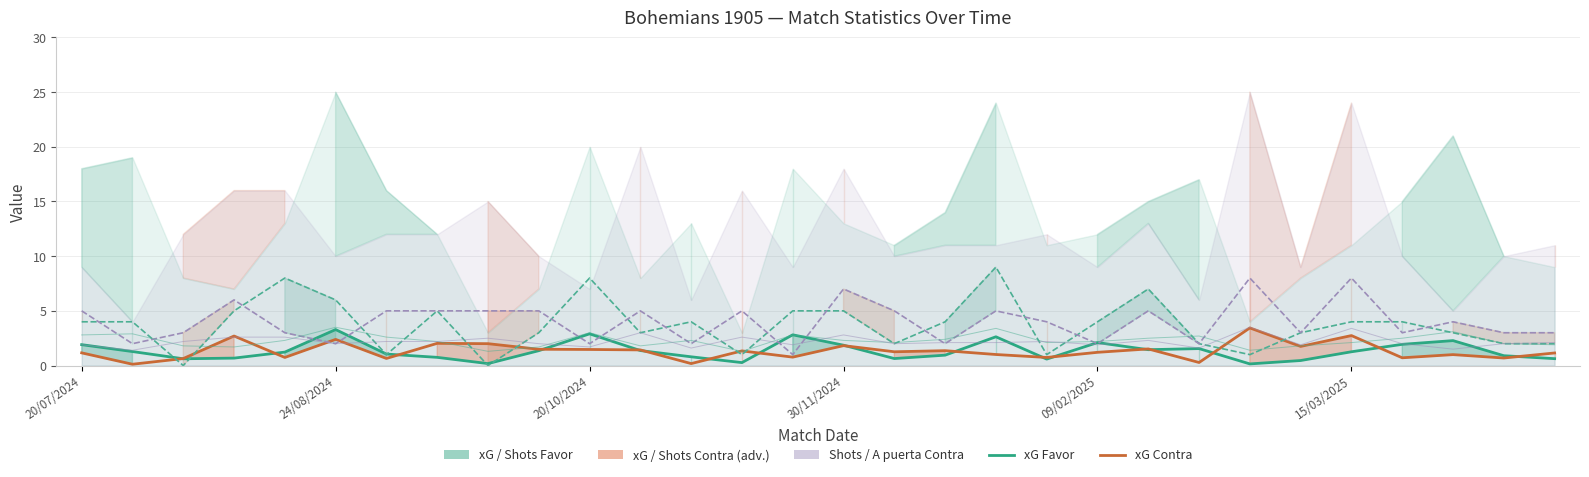

What position from the left is 18?

19